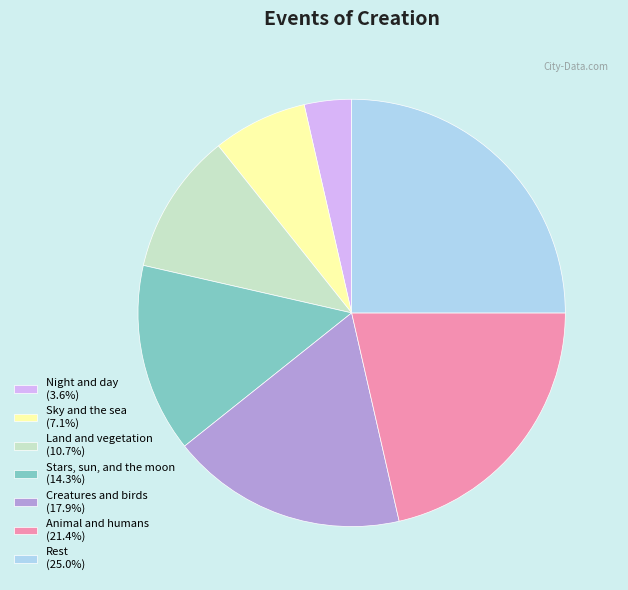

How many segments does this pie chart have?

7